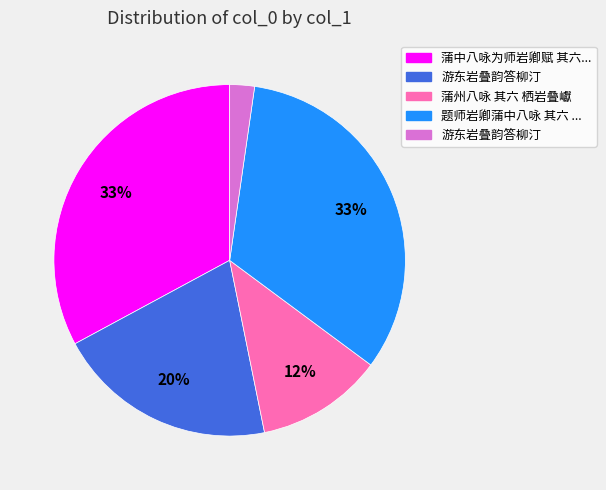

Is there any slice that represents more than half of the pie?

No